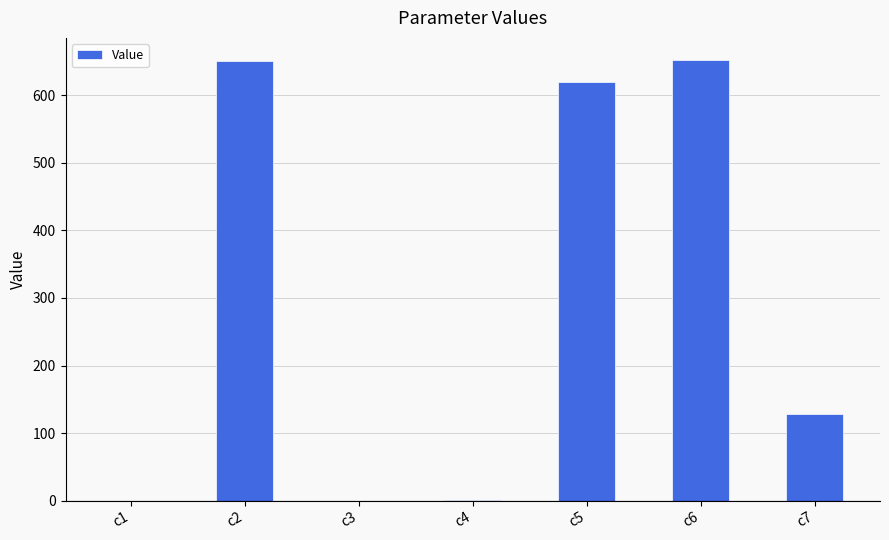

Between c3 and c6, which is larger?

c6